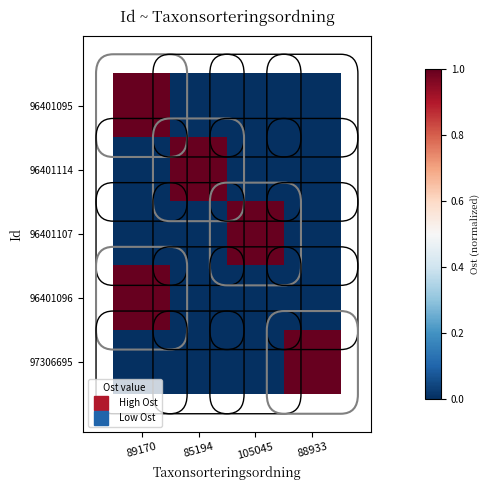

Rank the series by their maximum value, from highest to lowest.

97306695, 96401114, 96401095, 96401096, 96401107